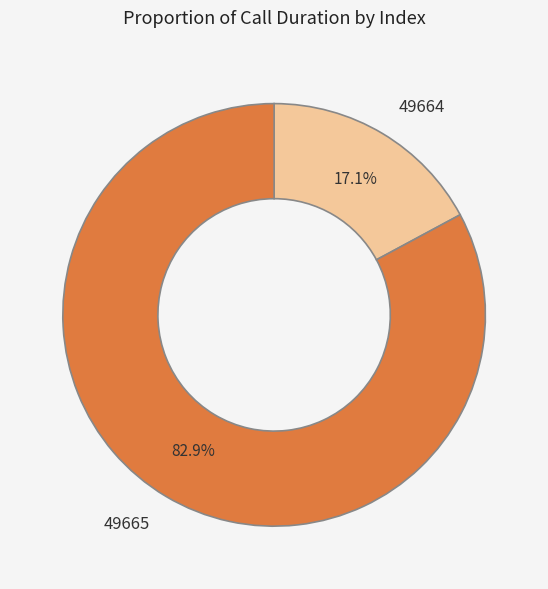

How many slices are in this pie chart?

2